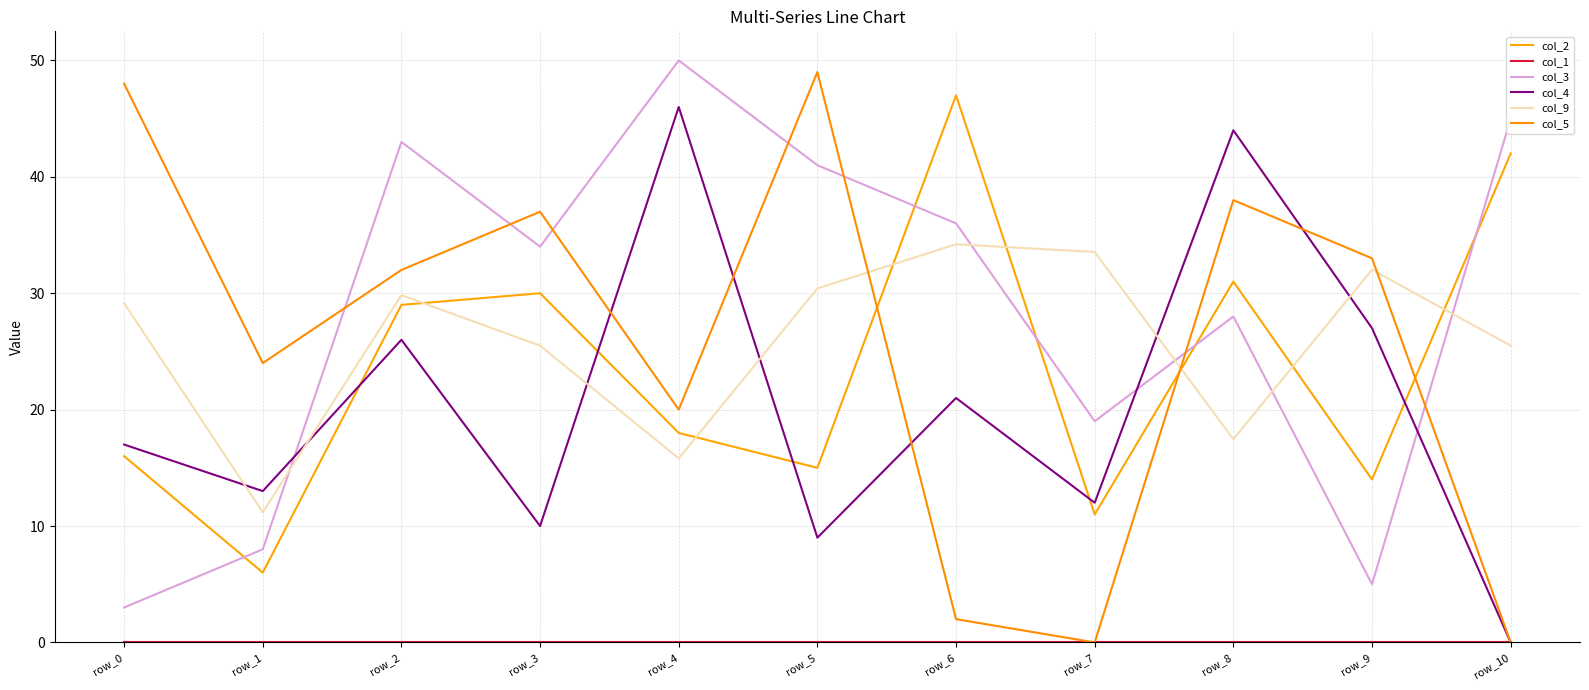

Reading left to right, transcribe all the data shown in this chart.

col_2: 16.0	6.0	29.0	30.0	18.0	15.0	47.0	11.0	31.0	14.0	42.0
col_1: 0.0	0.0	0.0	0.0	0.0	0.0	0.0	0.0	0.0	0.0	0.0
col_3: 3.0	8.0	43.0	34.0	50.0	41.0	36.0	19.0	28.0	5.0	45.0
col_4: 17.0	13.0	26.0	10.0	46.0	9.0	21.0	12.0	44.0	27.0	0.0
col_9: 29.2	11.2	29.8	25.5	15.8	30.4	34.2	33.5	17.5	32.0	25.5
col_5: 48.0	24.0	32.0	37.0	20.0	49.0	2.0	0.0	38.0	33.0	0.0